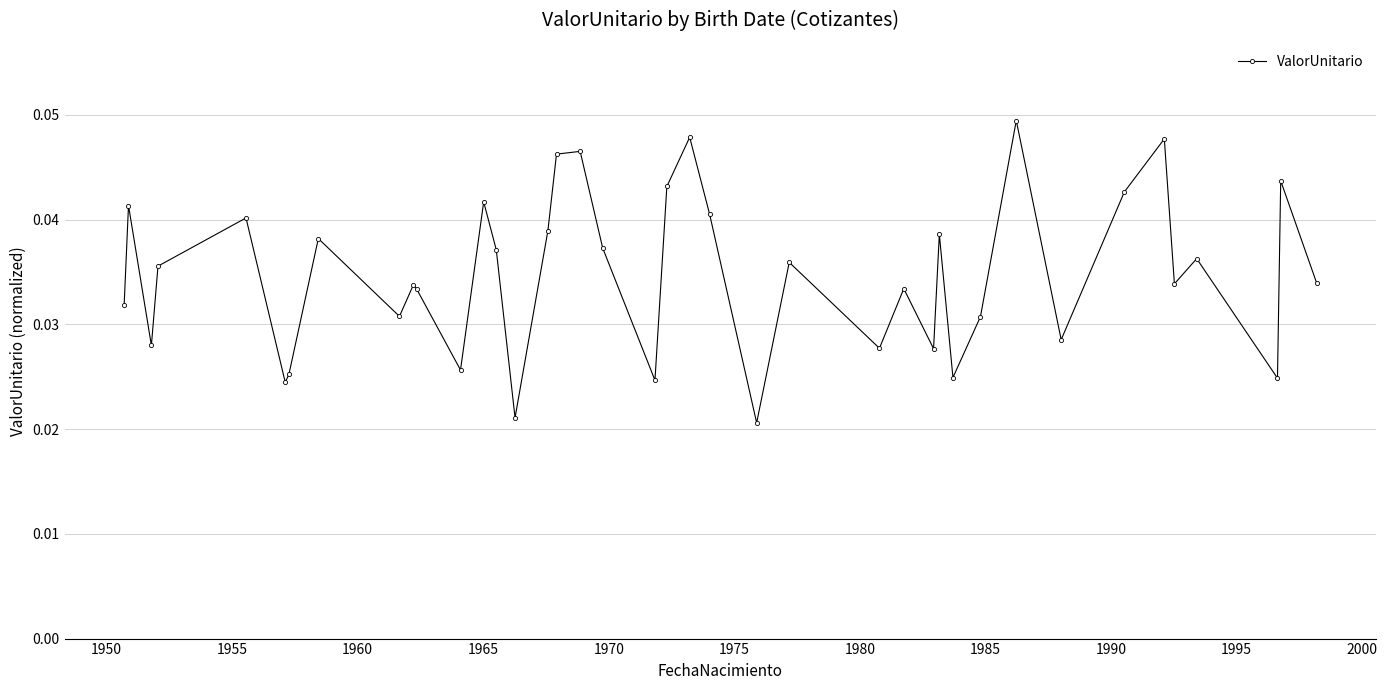

True or false: the data has more than 2 interior local peaks.

True